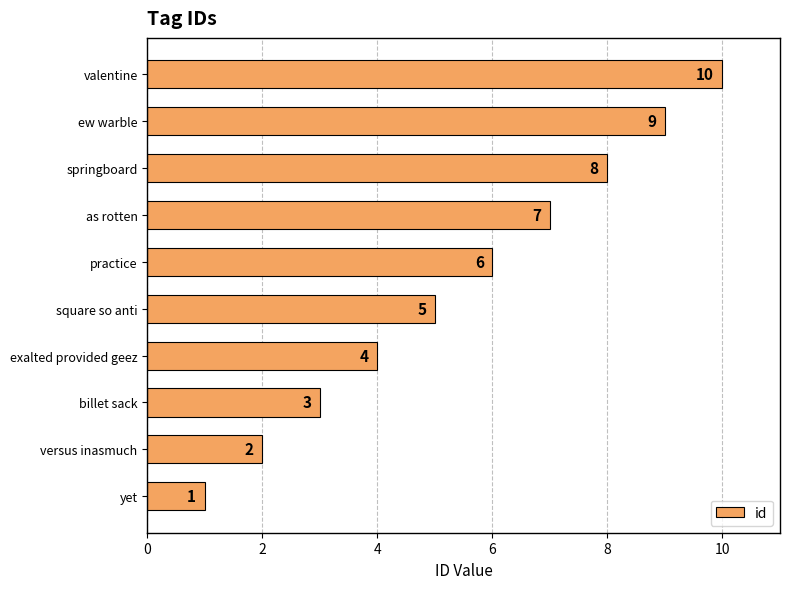

True or false: the data shows 5 at square so anti.

True